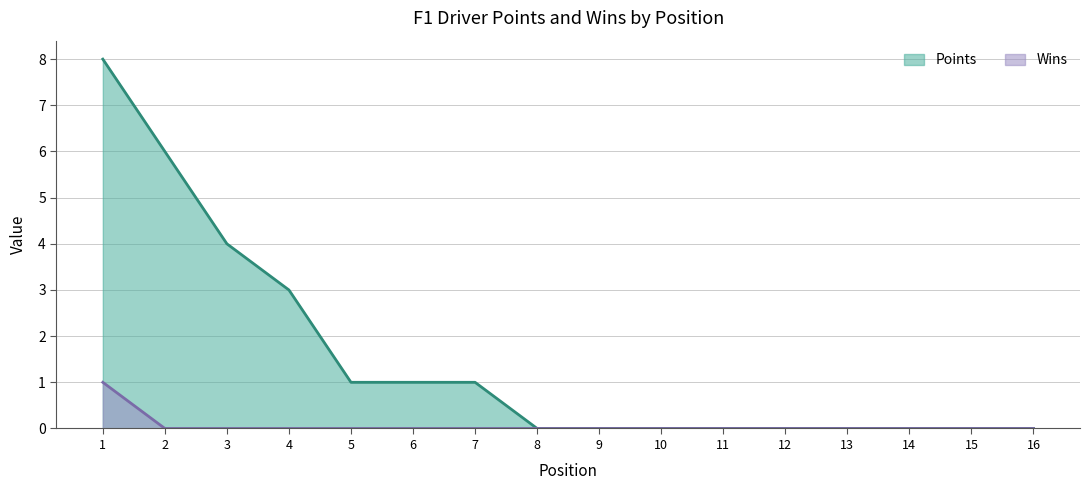

What is the value of the Points point at the 5th from the left?

1